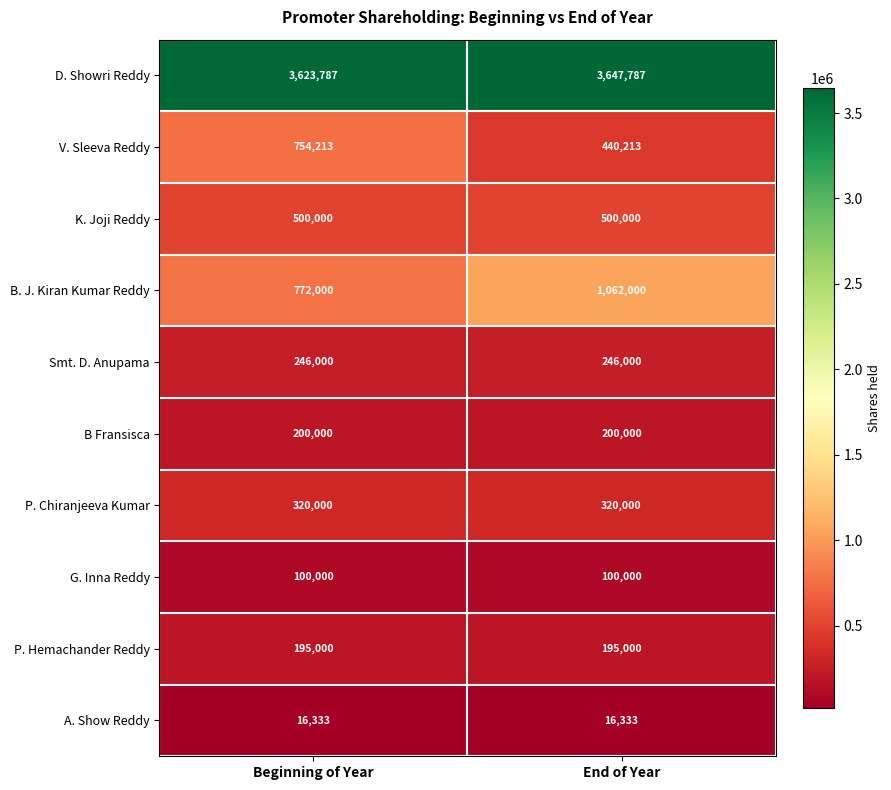

What is the total value across all series at End of Year?

6727333